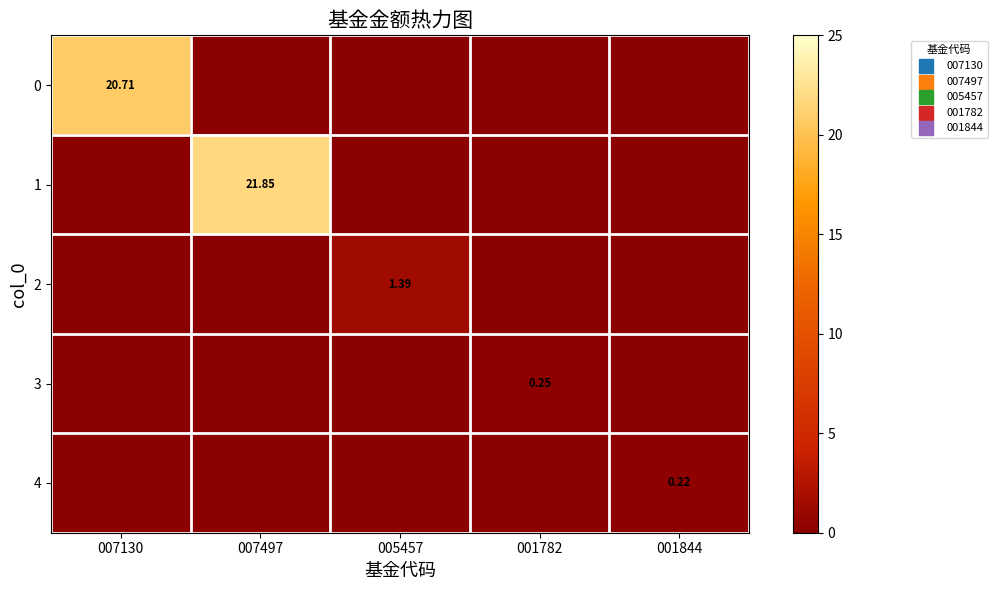

How many positive values does the 4 series have?

1